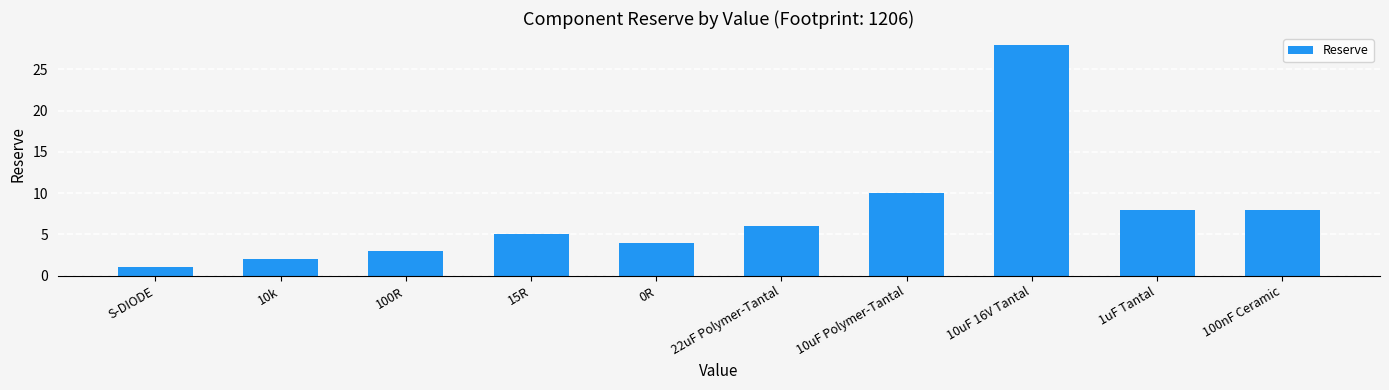

Reading left to right, transcribe all the data shown in this chart.

1	2	3	5	4	6	10	28	8	8